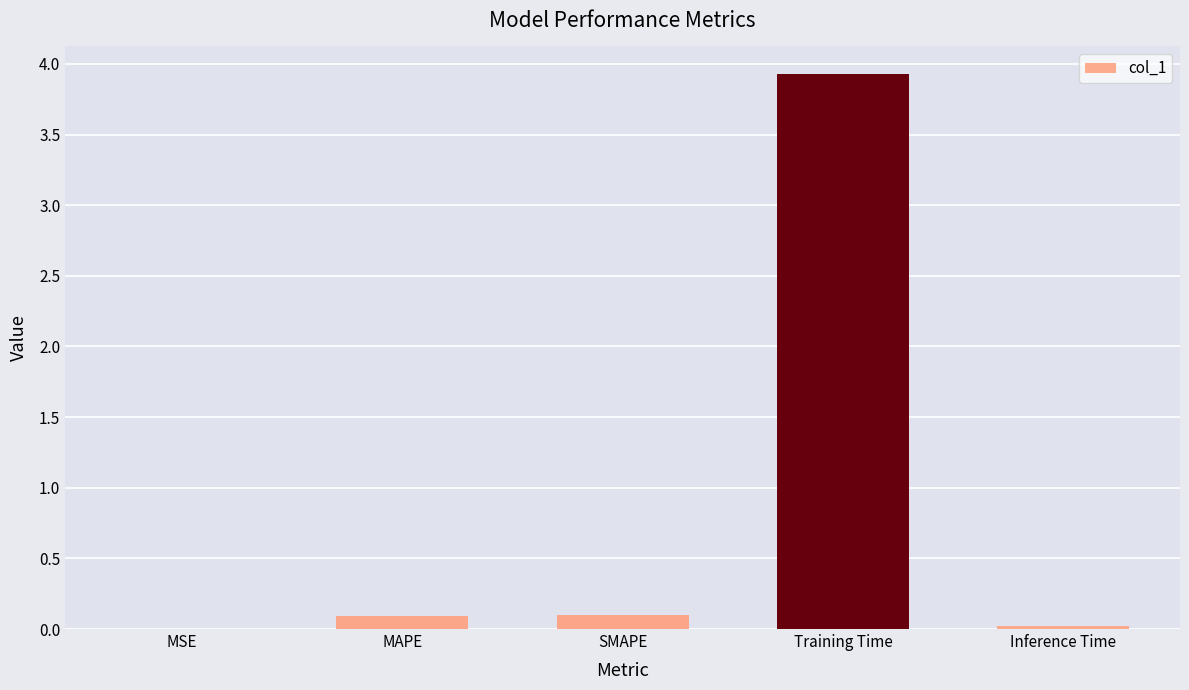

Is it true that the value at Training Time is 3.9?

True